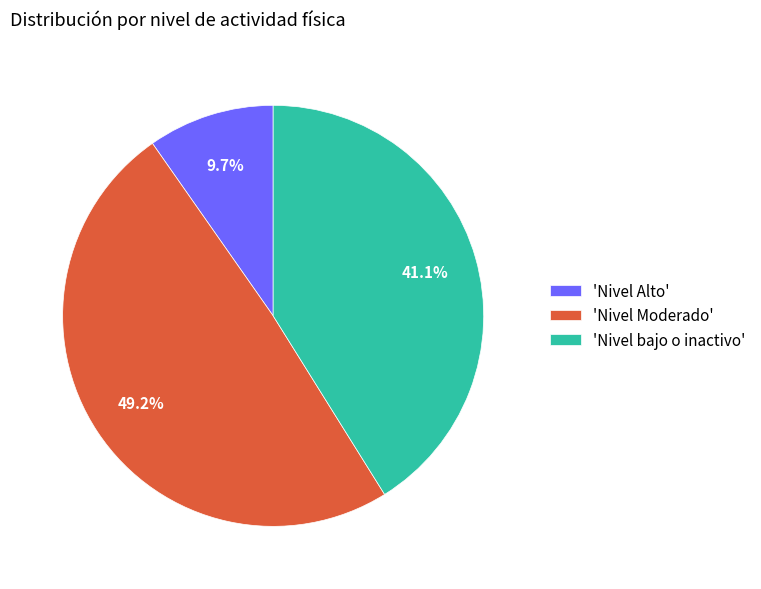

Does any single category account for the majority?

No